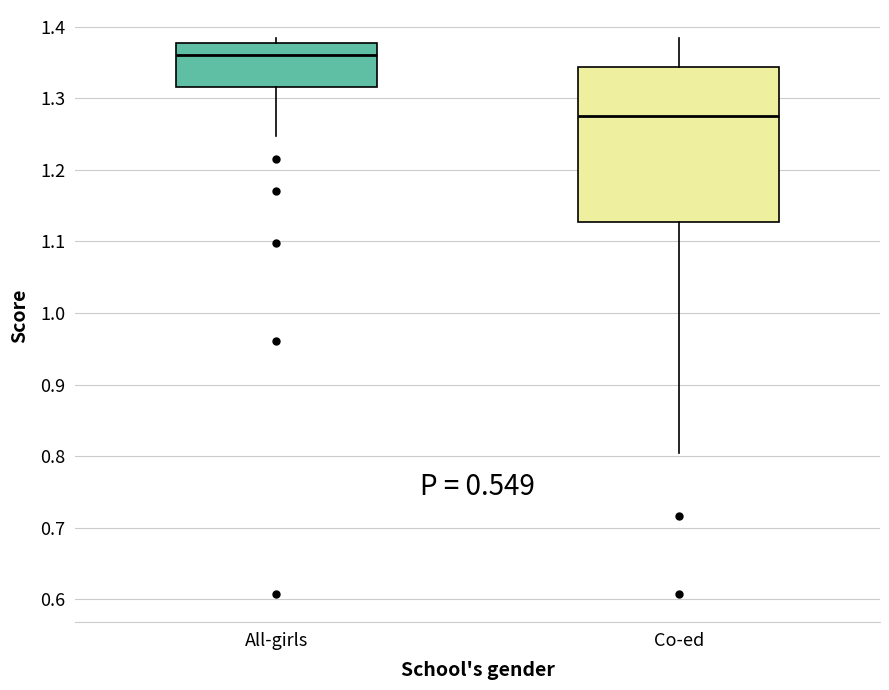

Reading left to right, read every box against the y-axis: the position of its median line, the range the box covers, and the ends of its whiskers. The values are not printed on the chart, so give them approximately, as read against the axis.

All-girls: median 1.36, box 1.32 to 1.38, whiskers 1.25 to 1.38 (just above the box's upper edge)
Co-ed: median 1.27, box 1.13 to 1.34, whiskers 0.80 to 1.38